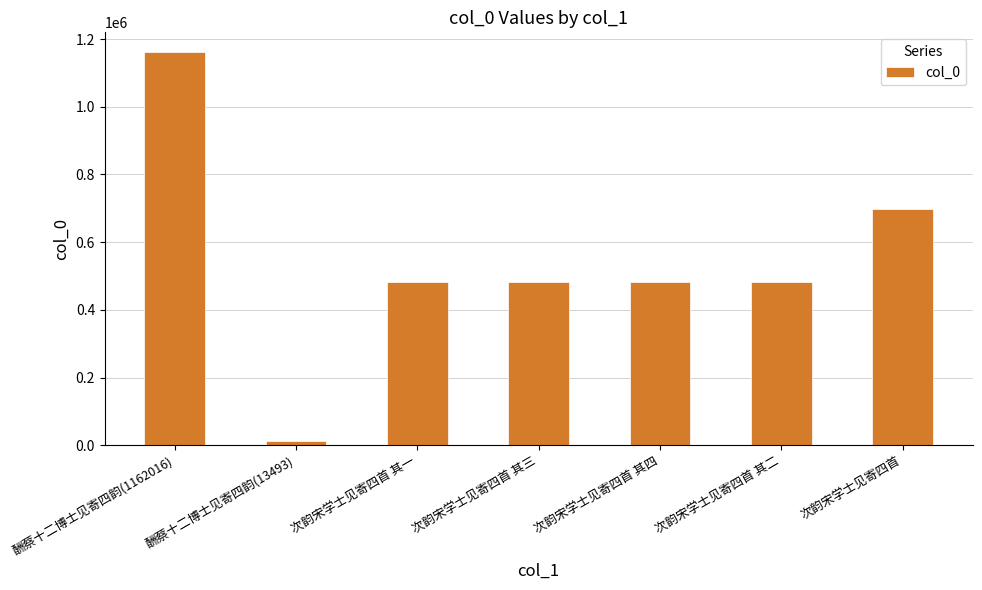

Which label corresponds to the largest value in the chart?

酬蔡十二博士见寄四韵(1162016)